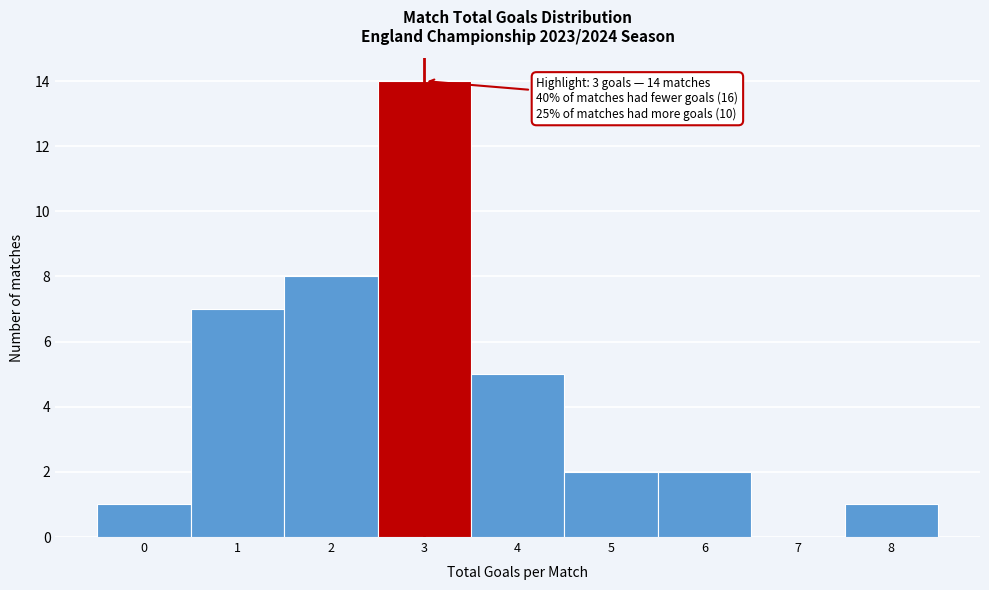

Over which range of the x-axis is the bar tallest?

2.5 to 3.5